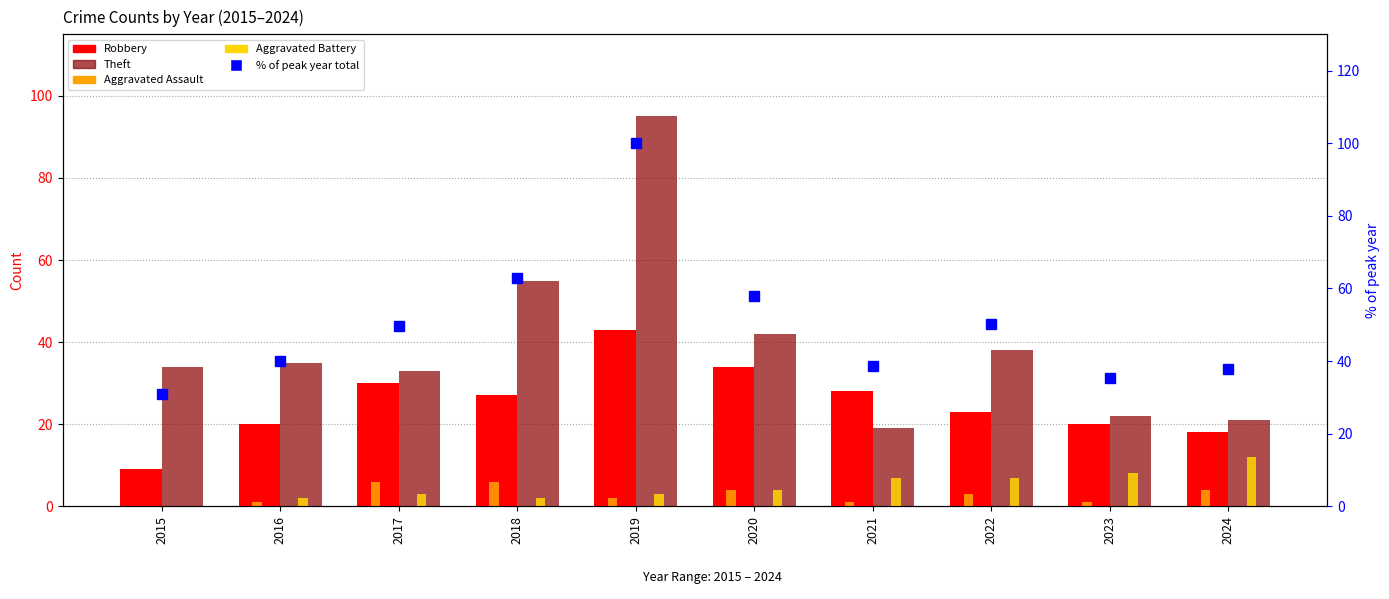

How many groups of bars are there?

10